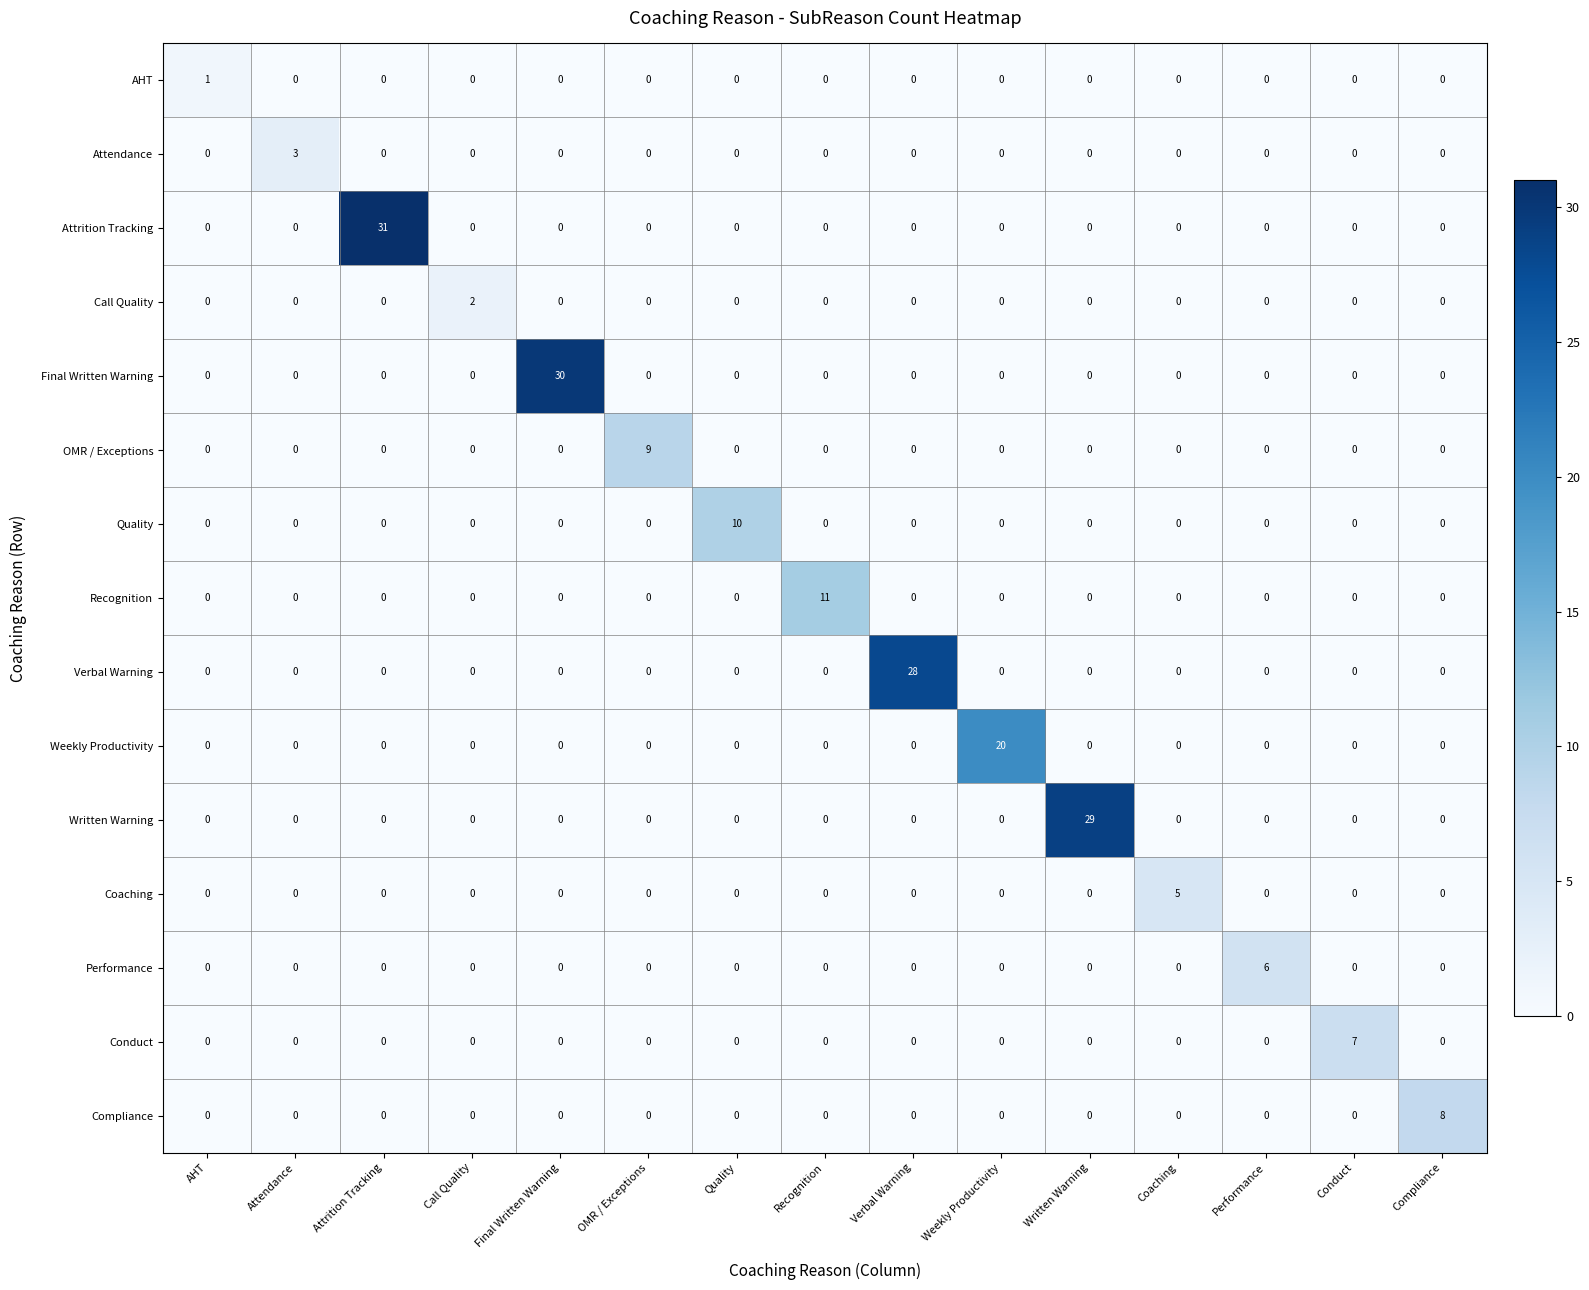

The Final Written Warning series shows -14 at Verbal Warning. True or false?

False